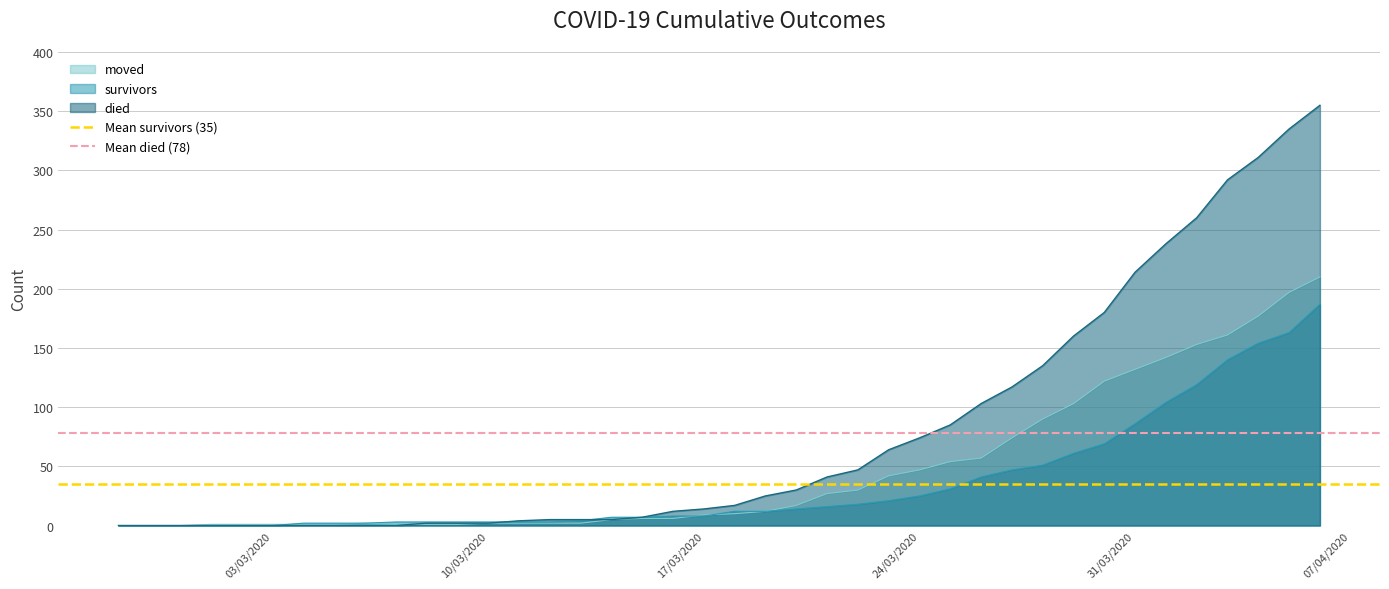

What is the average value of the Mean died (78) series?

78